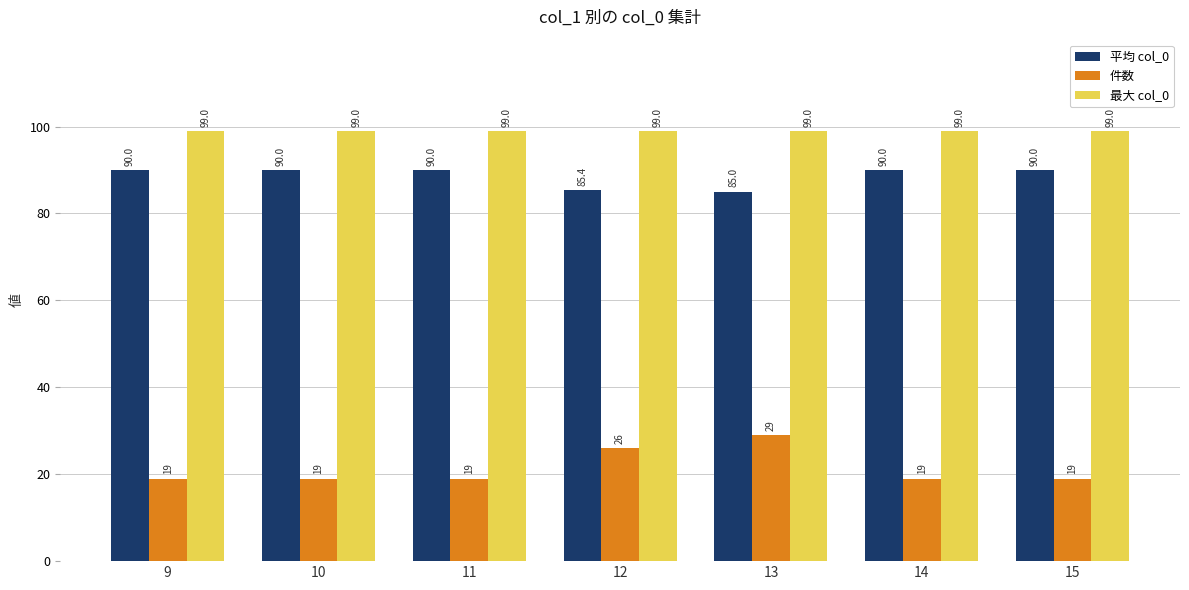

Is the value of 件数 at 10 greater than the value of 最大 col_0 at 13?

No